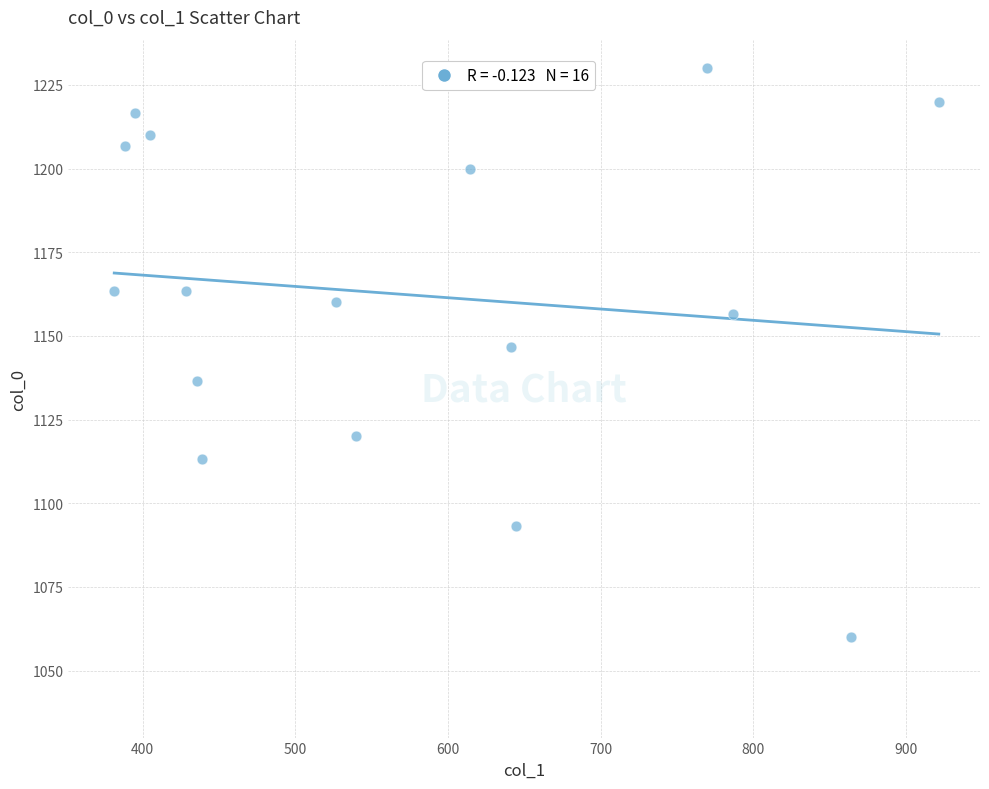

What is the range of Y values (max minus min)?

170.0